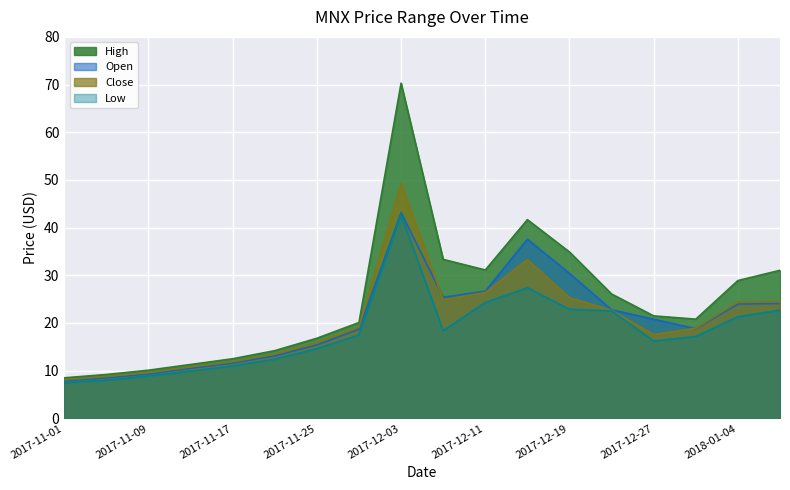

The value of Open at 2017-11-05 is 2.1. True or false?

False